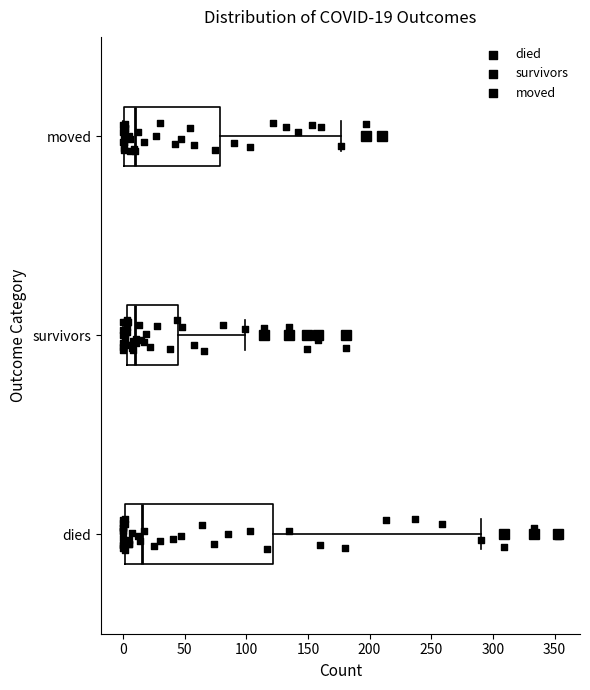

Comparing the boxes themselves (not the whiskers), which one is the widest?

died